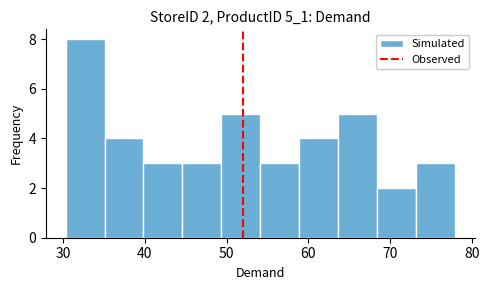

Which range on the x-axis has the tallest bar?

30 to 35